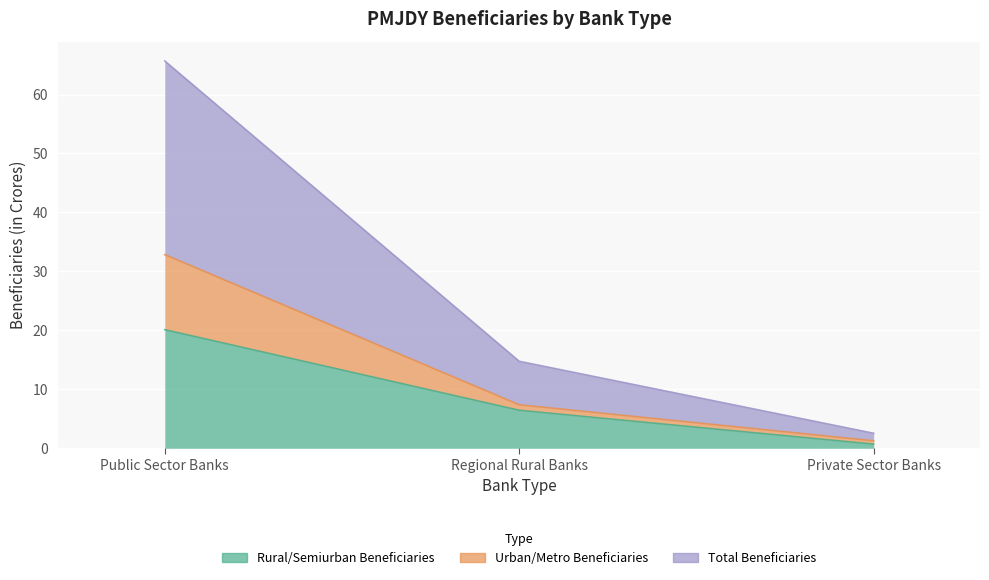

What is the sum of the Rural/Semiurban Beneficiaries values at Regional Rural Banks and Private Sector Banks?

7.1